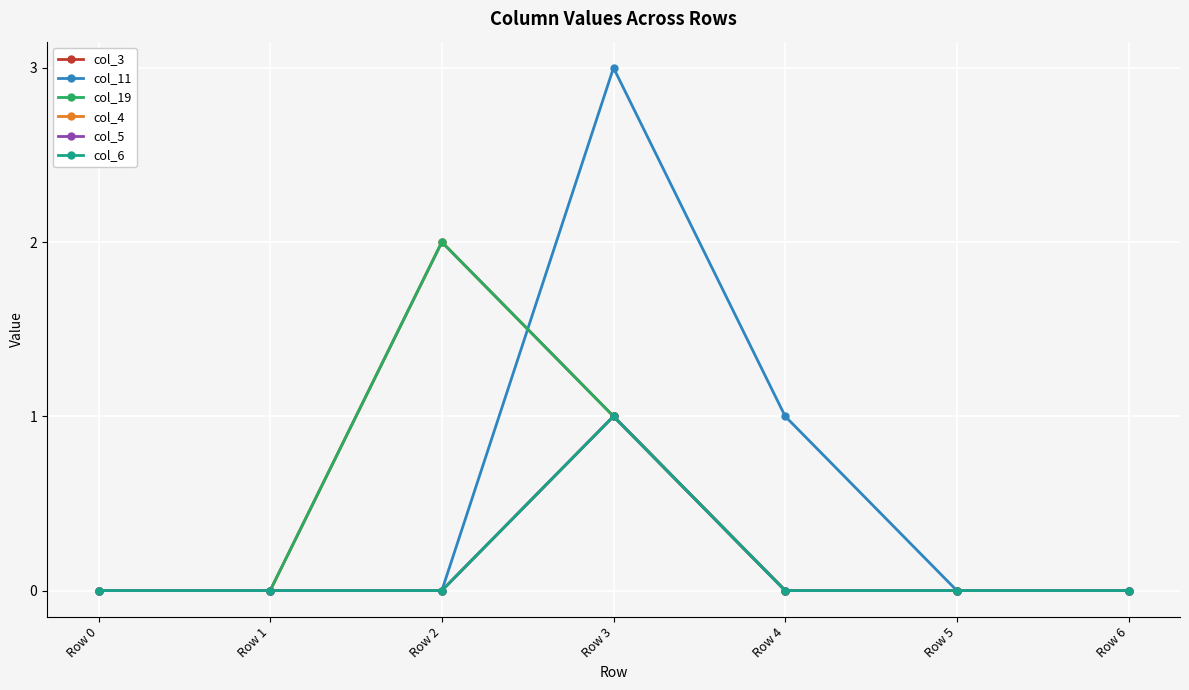

The value of col_11 at Row 6 is 0. True or false?

True